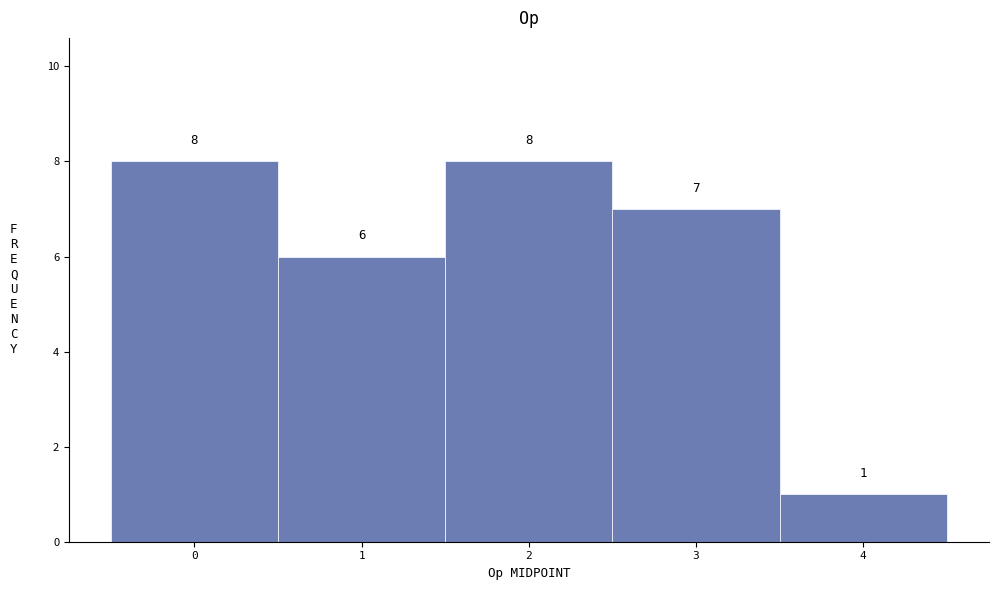

Reading left to right, extract all data points from this chart.

0=8	1=6	2=8	3=7	4=1